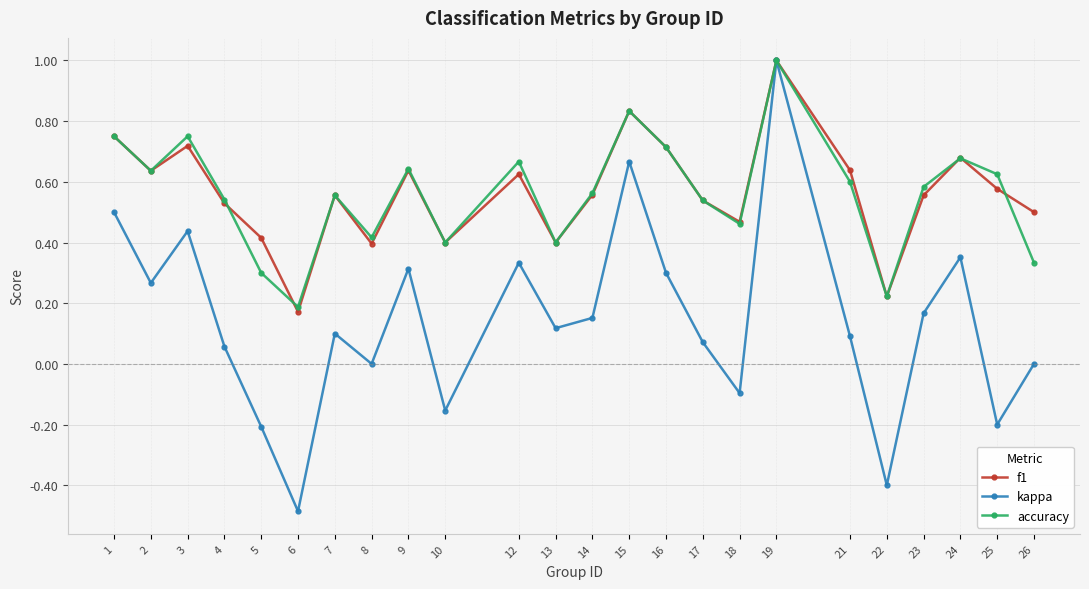

Which series changed the most between 6 and 19?

kappa